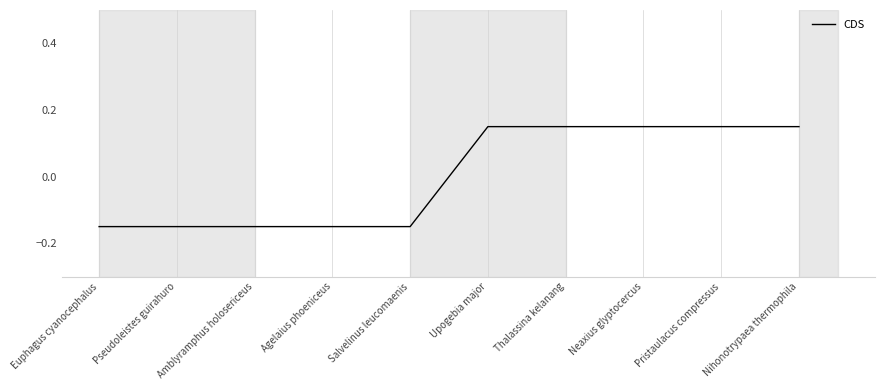

Which has a higher value, Nihonotrypaea thermophila or Pseudoleistes guirahuro?

Nihonotrypaea thermophila